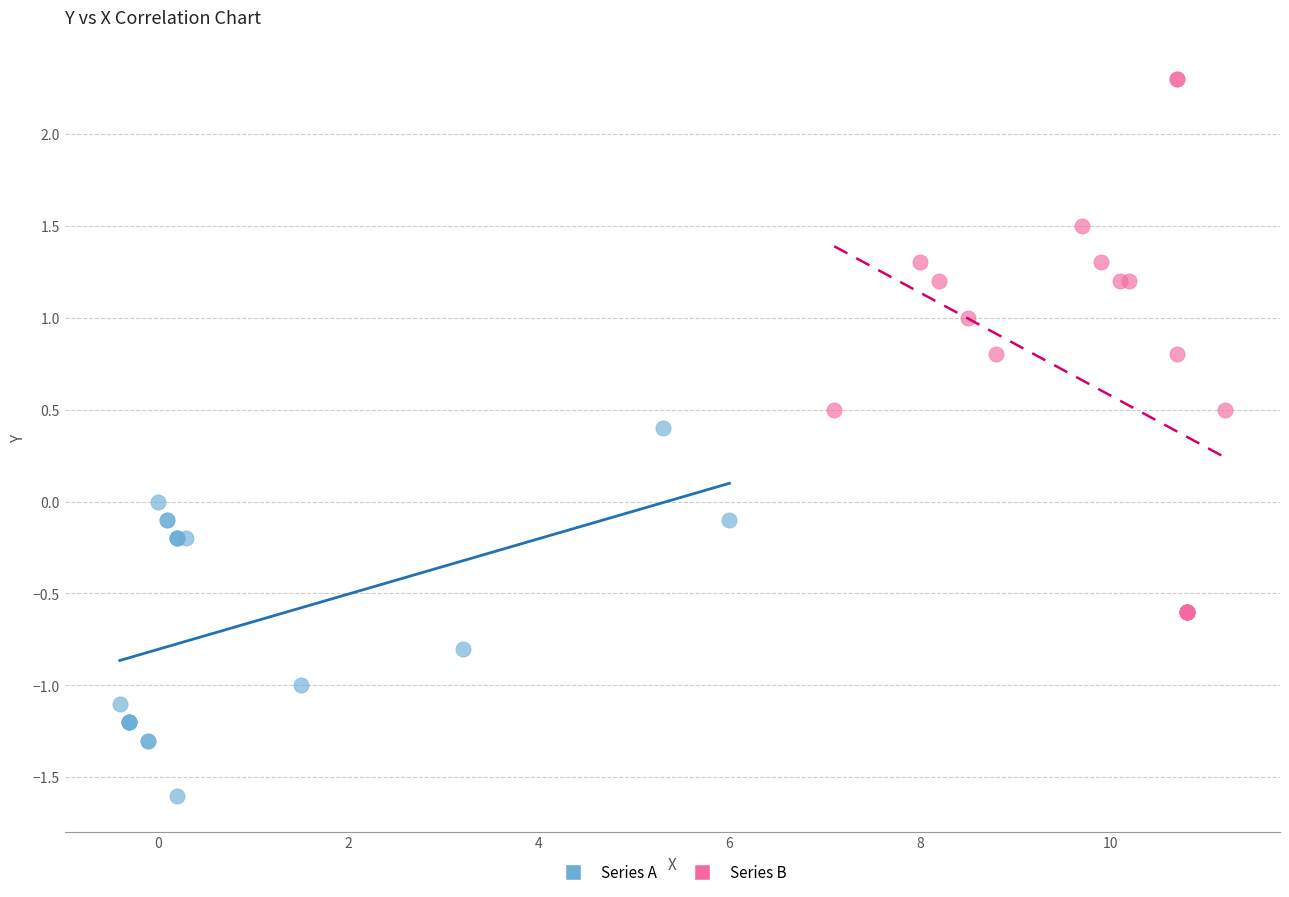

Which series contains the lowest Y value?

Series A